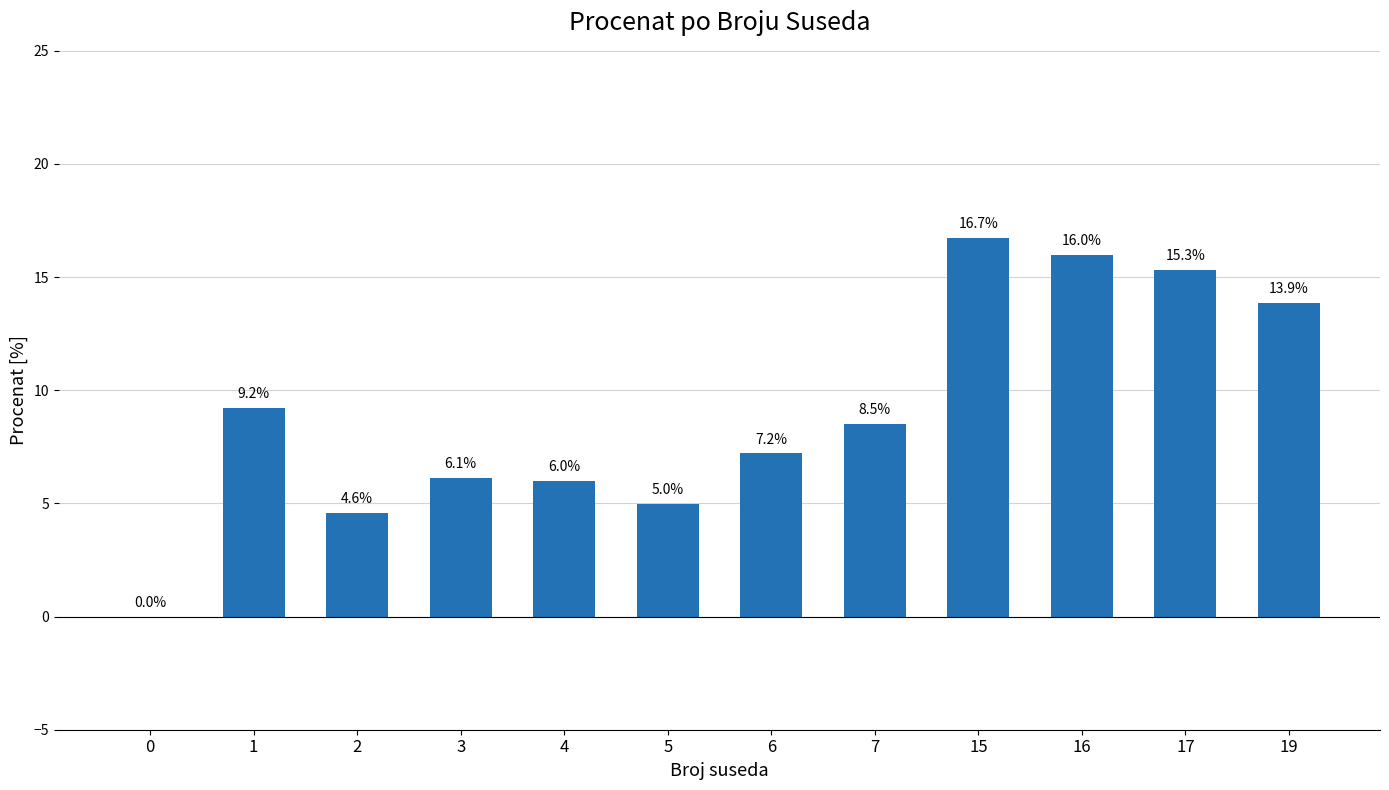

How many categories are shown in the chart?

12